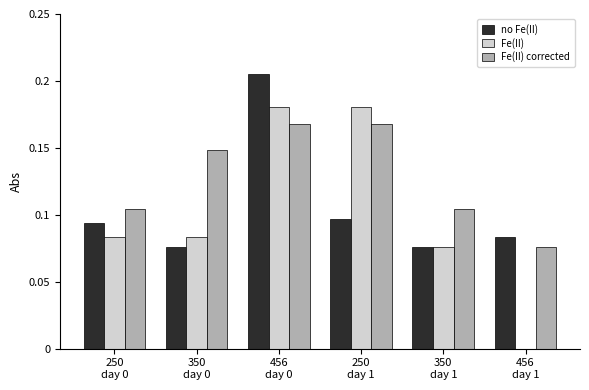

Which series has the largest total across all categories?

Fe(II) corrected